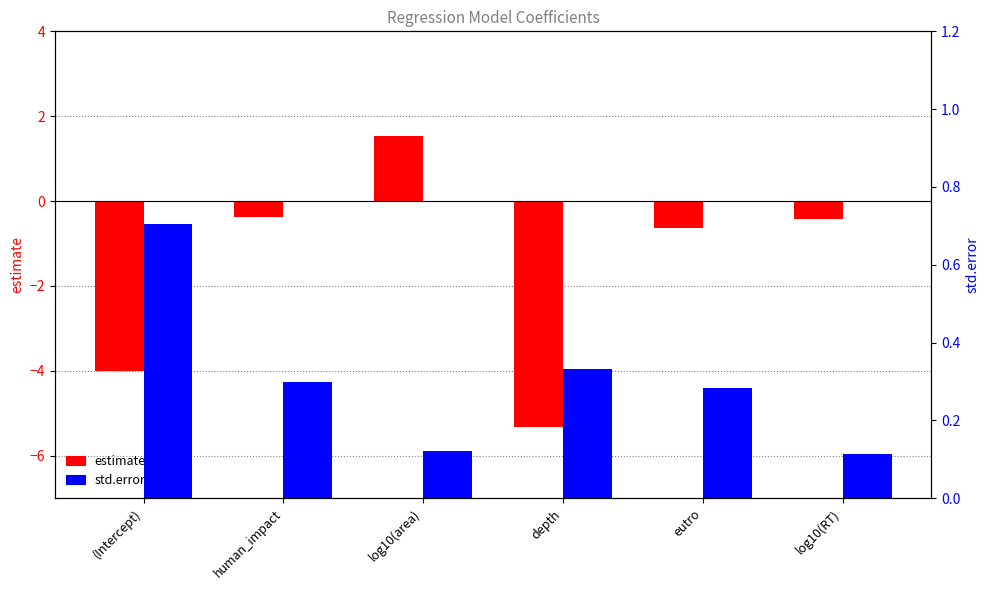

What is the value of the std.error bar at the 5th from the left?

0.3